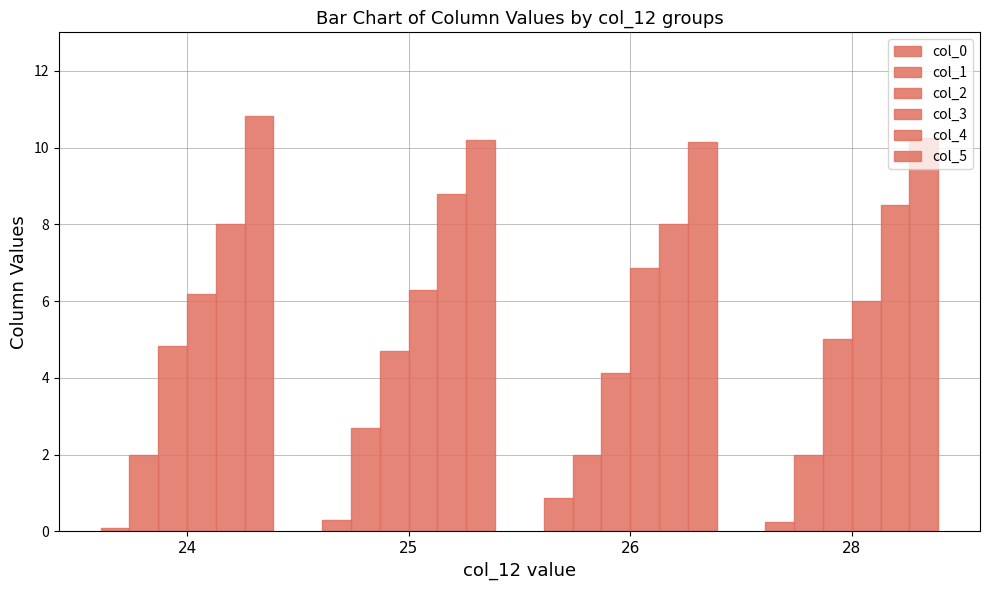

Which category has the highest value in the col_0 series?

26